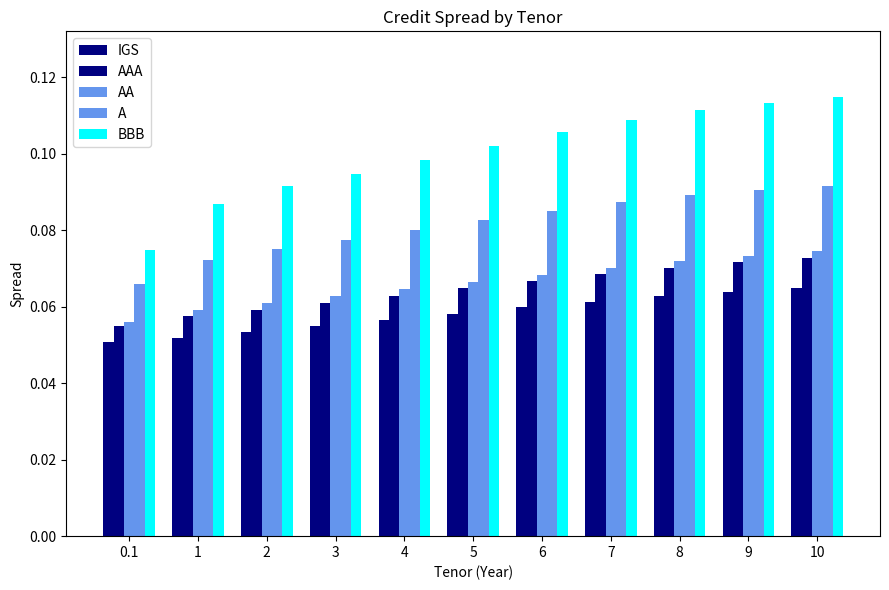

How many categories are shown in the chart?

11